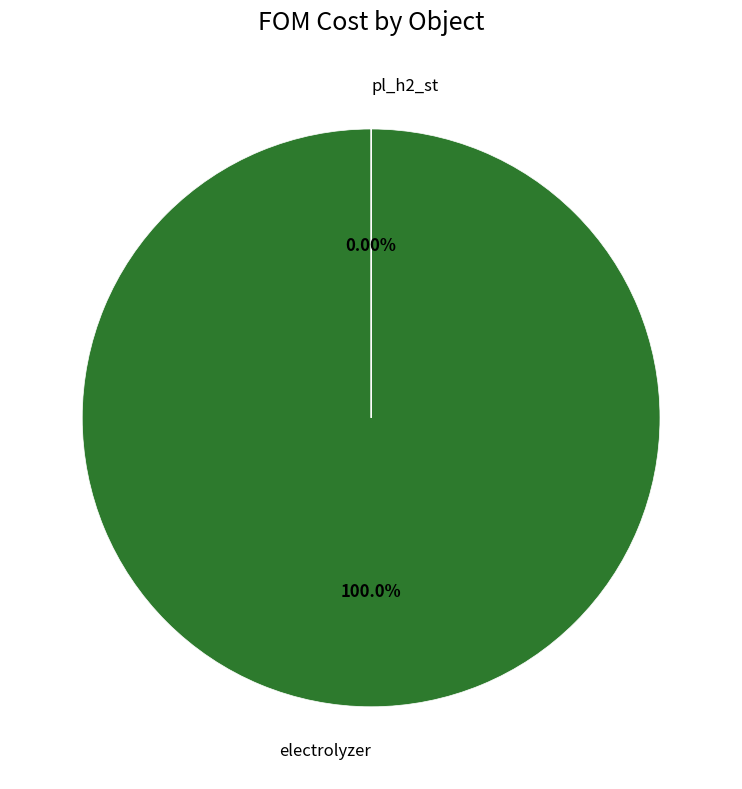

Is electrolyzer the majority of the pie?

Yes